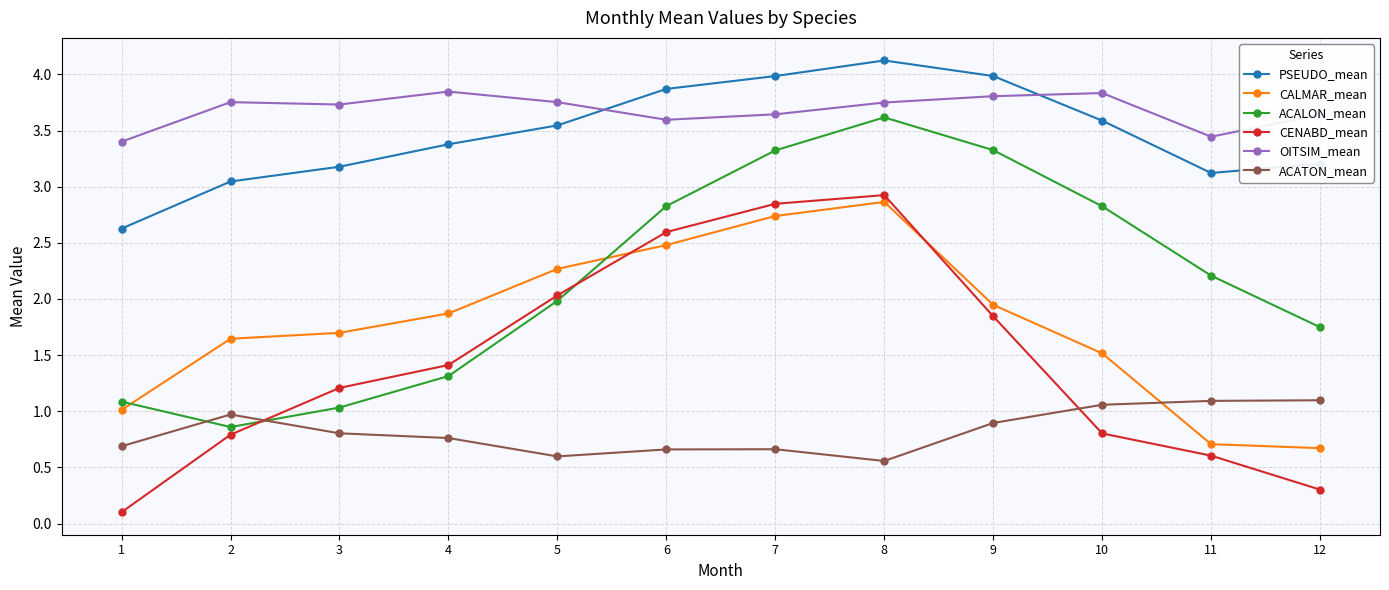

Does the chart have visible grid lines?

Yes